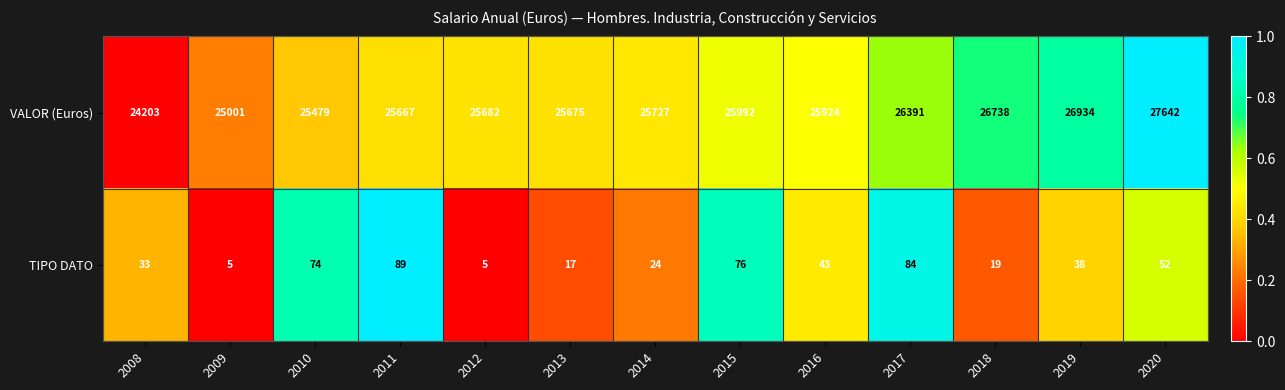

Which category has the highest value across all series?

2020